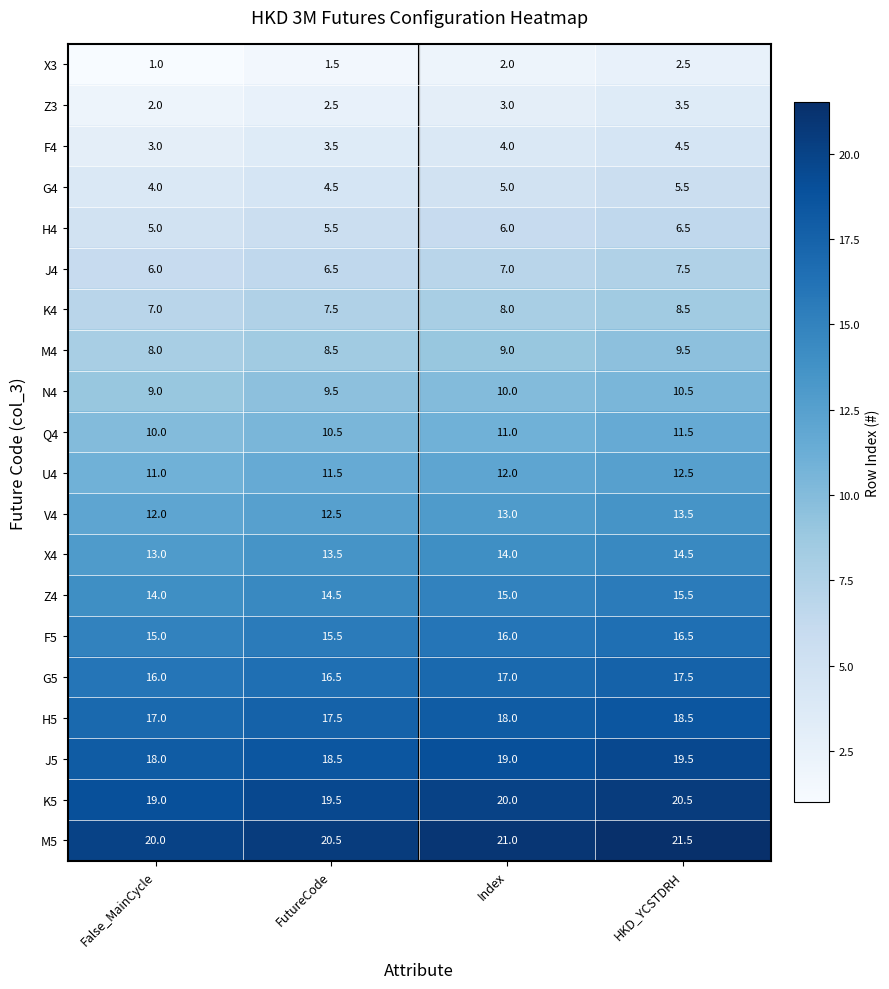

How many distinct data groups are displayed?

20